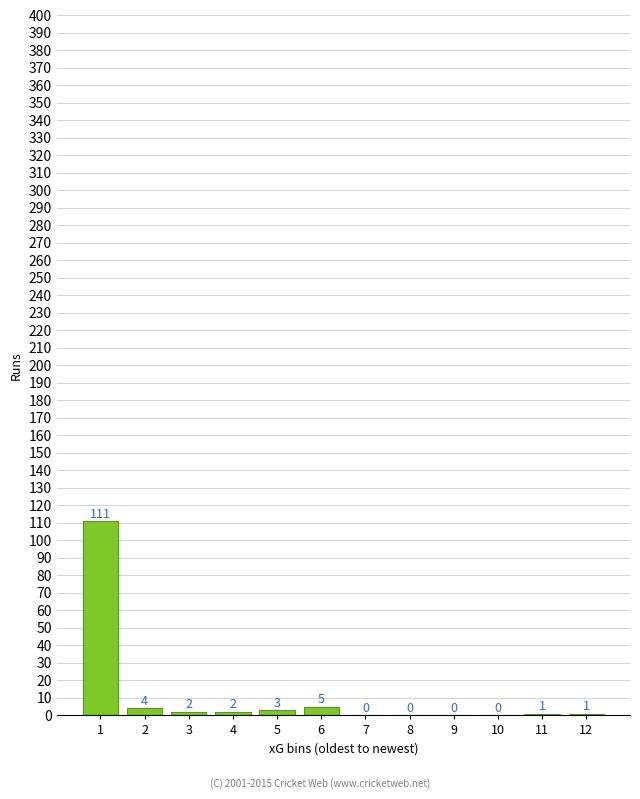

Reading right to left, transcribe all the data shown in this chart.

12=1	11=1	10=0	9=0	8=0	7=0	6=5	5=3	4=2	3=2	2=4	1=111